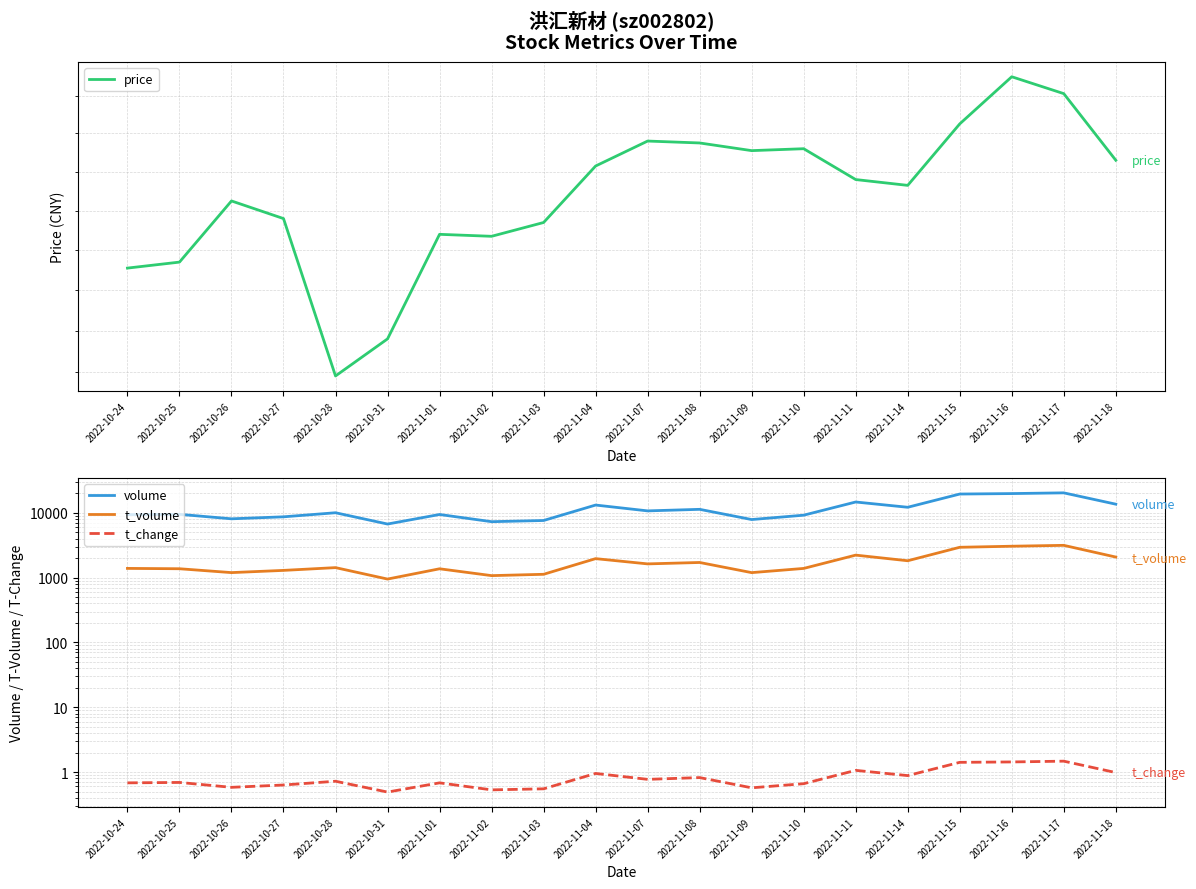

What is the spread (max minus min) of values at 2022-11-18?

13639.0